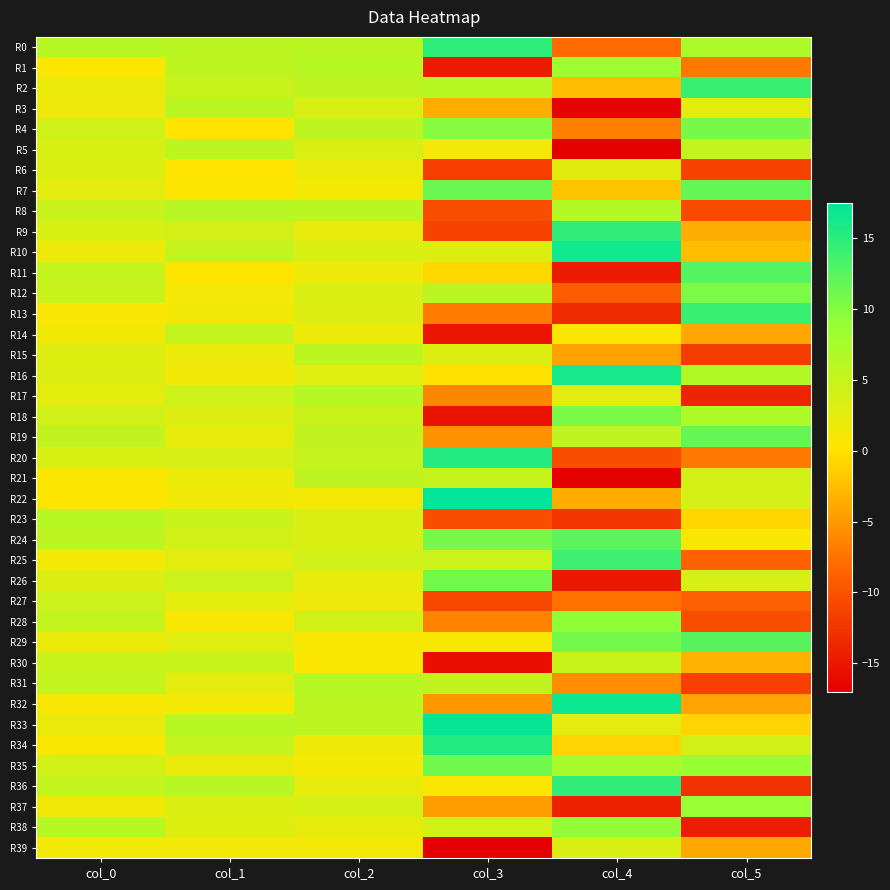

What is the minimum value shown in the chart?

-17.0